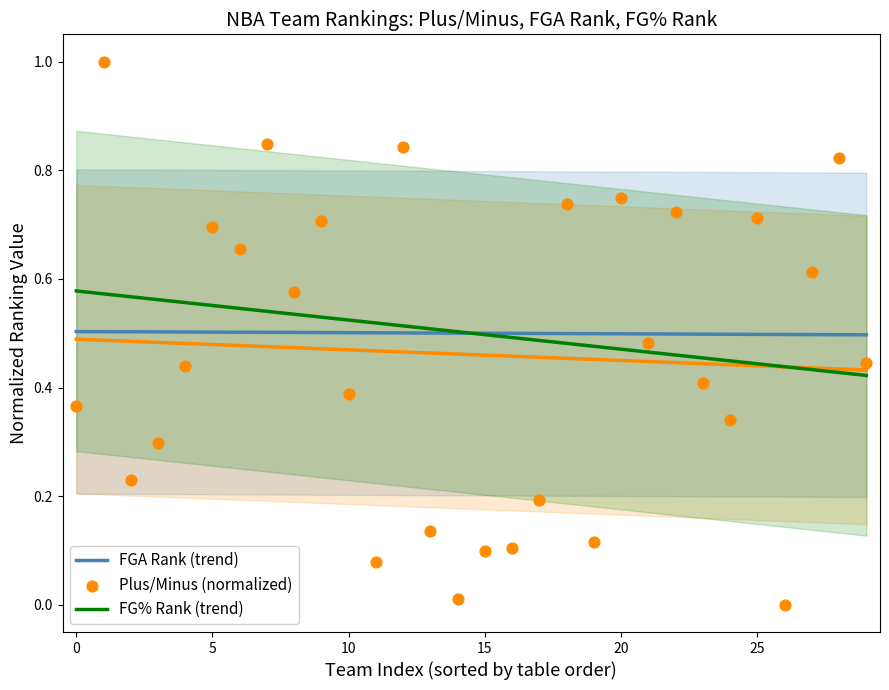

Which series reaches the maximum Y coordinate?

Plus/Minus (normalized)